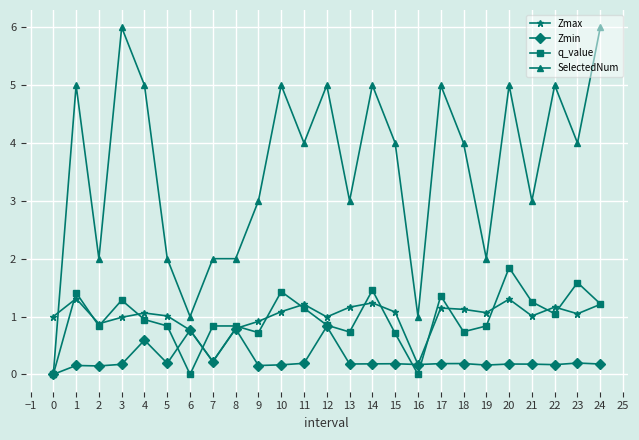

The q_value series shows 1.2 at 24. True or false?

True